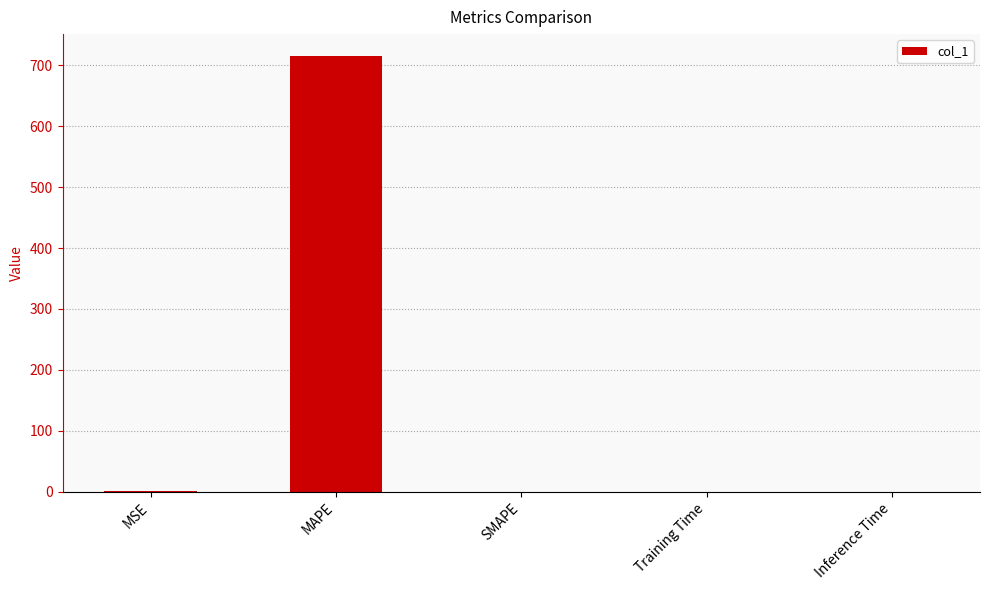

What is the sum of all values?

716.5